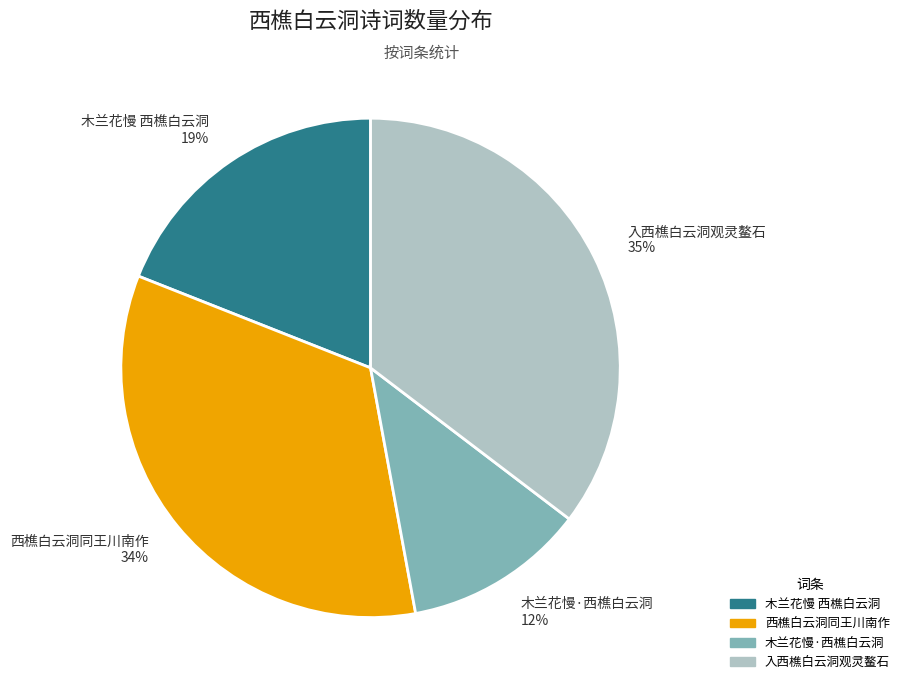

The 入西樵白云洞观灵鳌石 slice represents 21% of the pie. True or false?

False